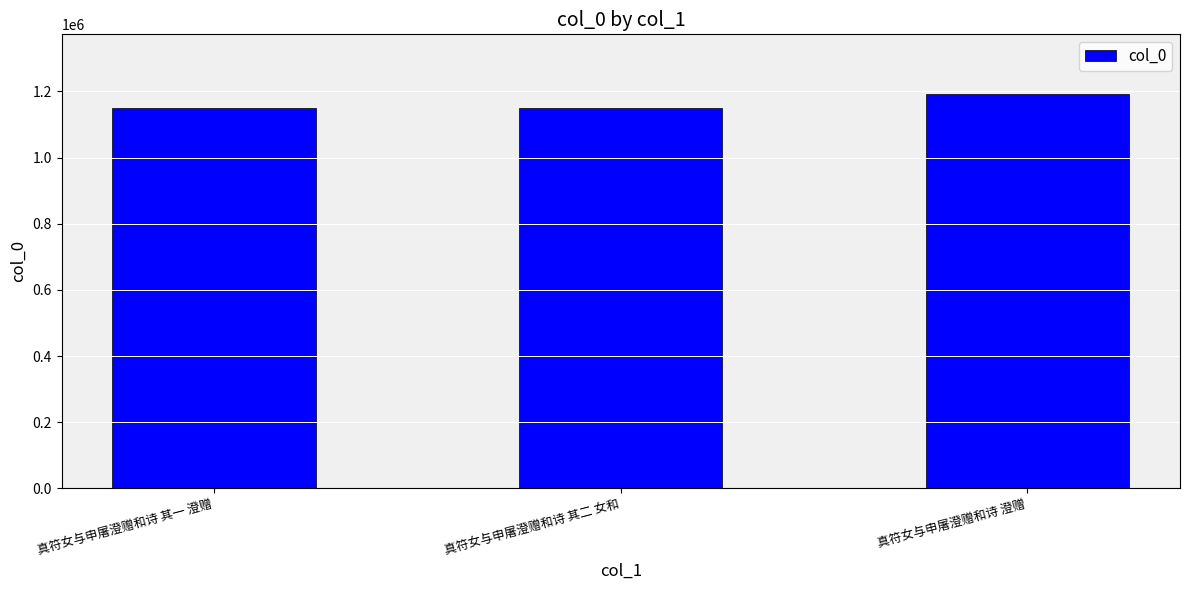

What is the change in value from 真符女与申屠澄赠和诗 其一 澄赠 to 真符女与申屠澄赠和诗 澄赠?

+45127